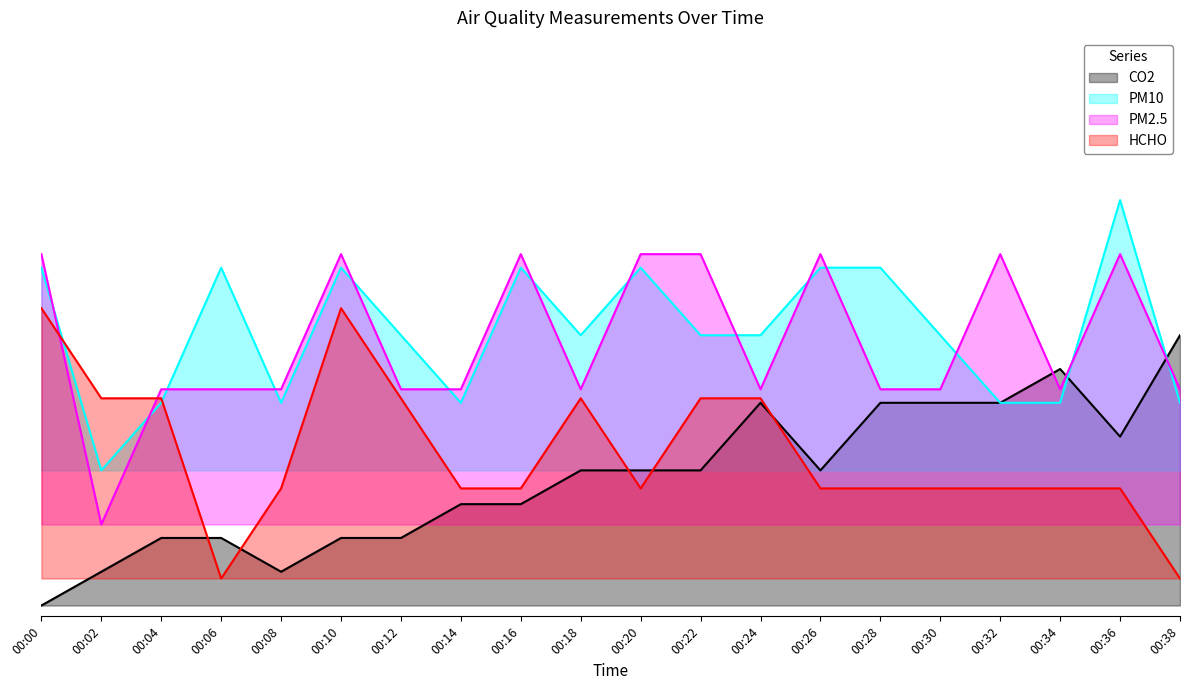

The HCHO series shows 0.3 at 00:10. True or false?

False